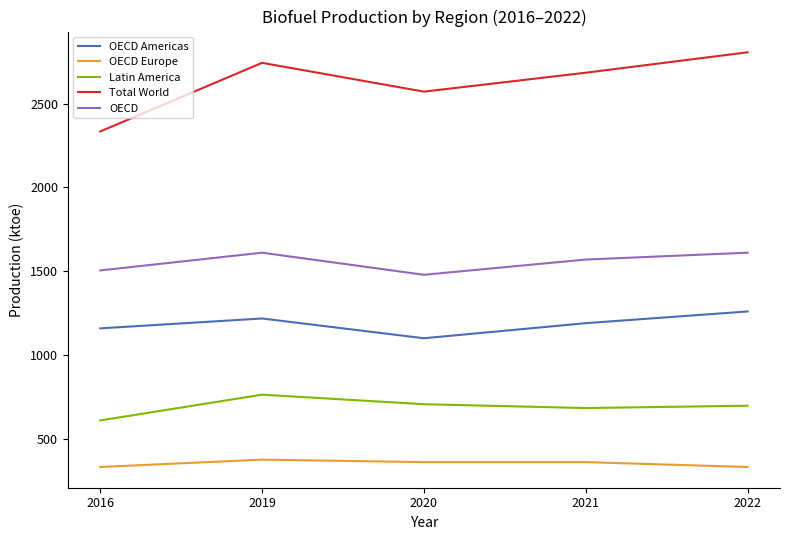

What is the difference between the OECD Americas values at 2019 and 2016?

59